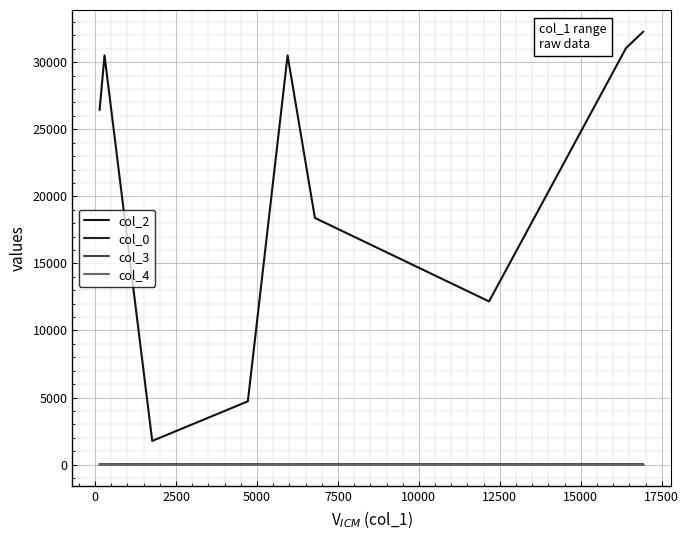

Reading right to left, what are all the values shown in this chart?

col_2: 32283.0	32112.0	31048.0	12167.0	18393.0	30511.0	4717.0	1764.0	30512.0	26435.0
col_0: 27.9	27.6	28.1	26.9	28.1	18.8	25.7	27.6	23.8	27.9
col_3: 0.0	2.0	0.0	0.0	7.0	0.0	0.0	0.0	0.0	7.0
col_4: 0.0	0.0	0.0	0.0	0.0	0.0	0.0	0.0	1.0	0.0